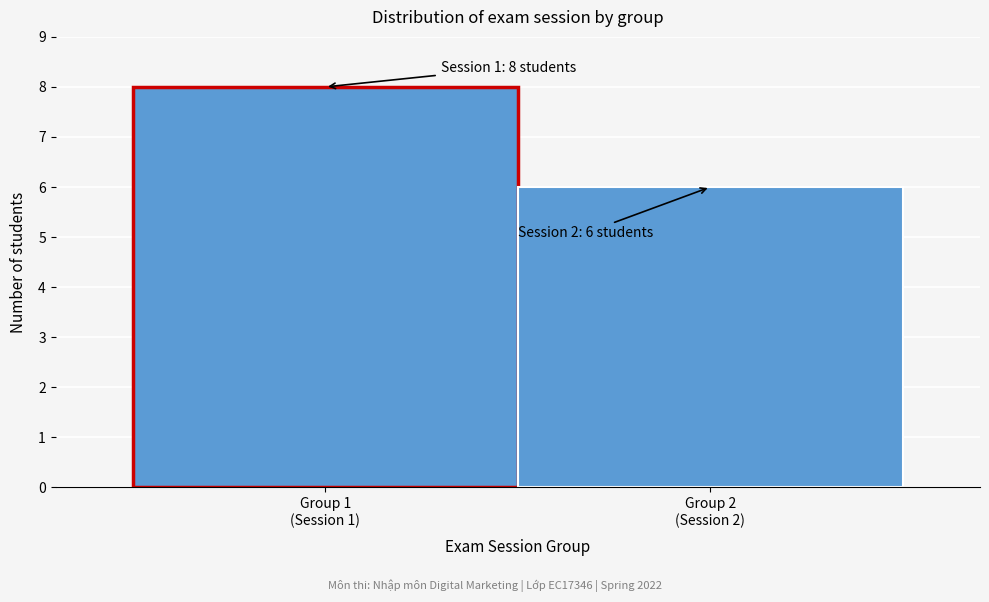

Reading right to left, what are all the values shown in this chart?

6	8